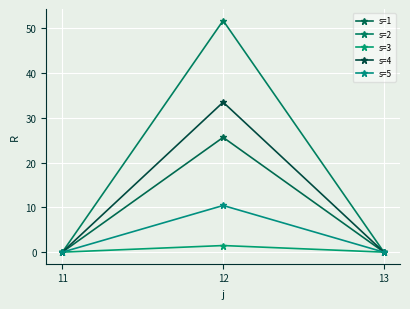

What is the total value across all series at 12?

122.8